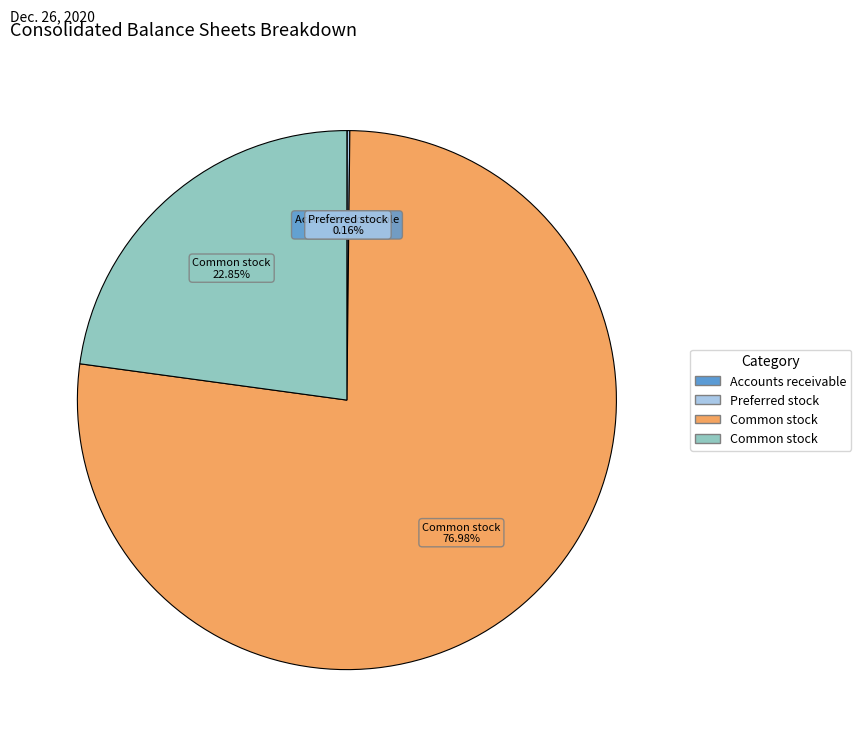

Is there any slice that represents more than half of the pie?

Yes